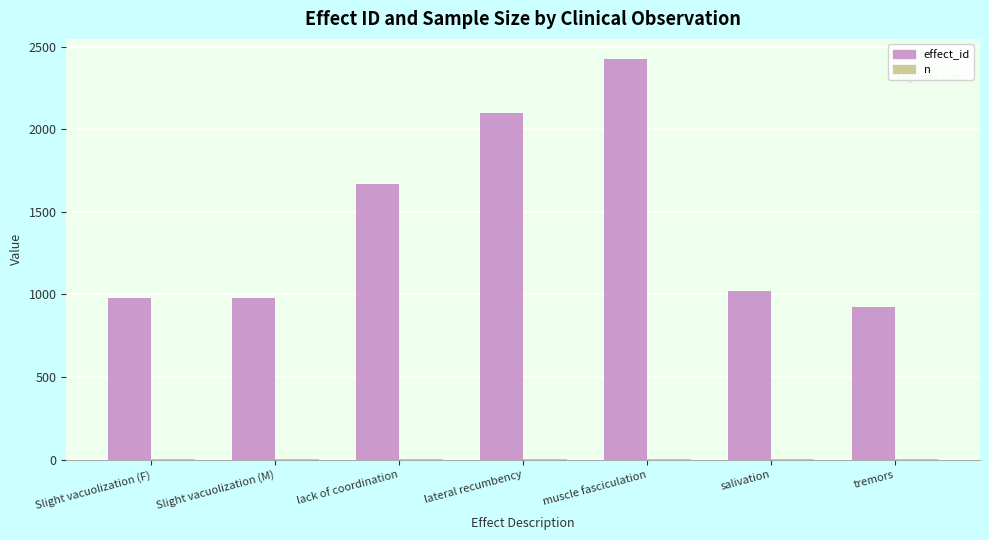

Which series has the largest total across all categories?

effect_id